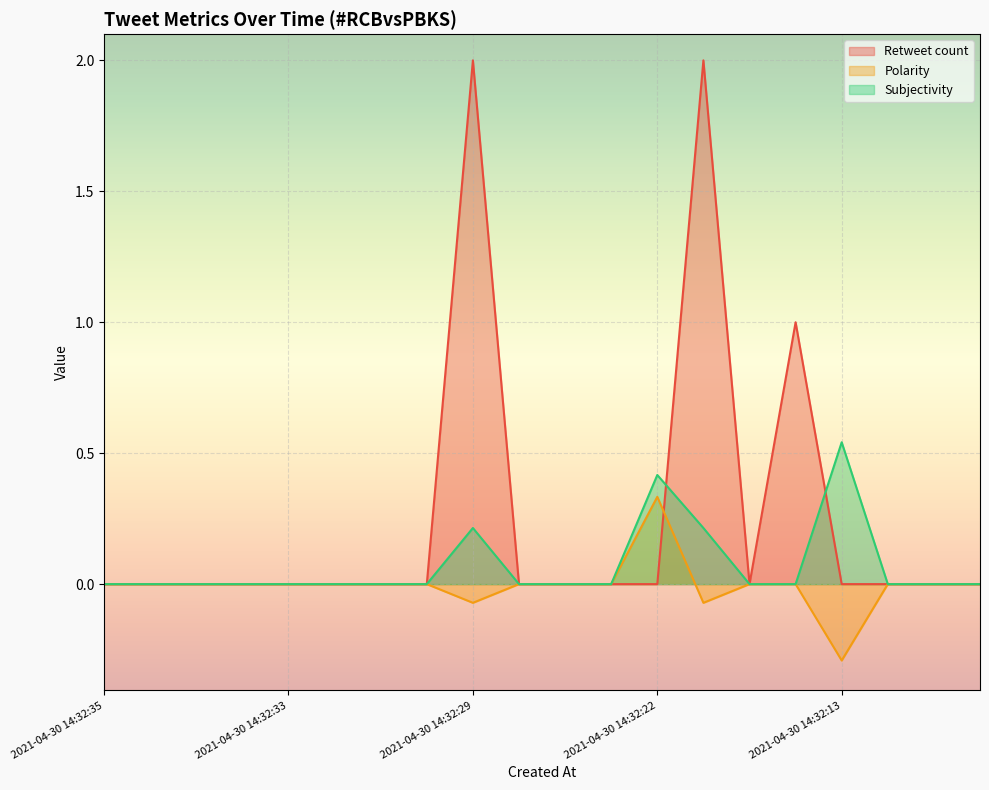

The value of Subjectivity at 2021-04-30 14:32:18 is 0.1. True or false?

False